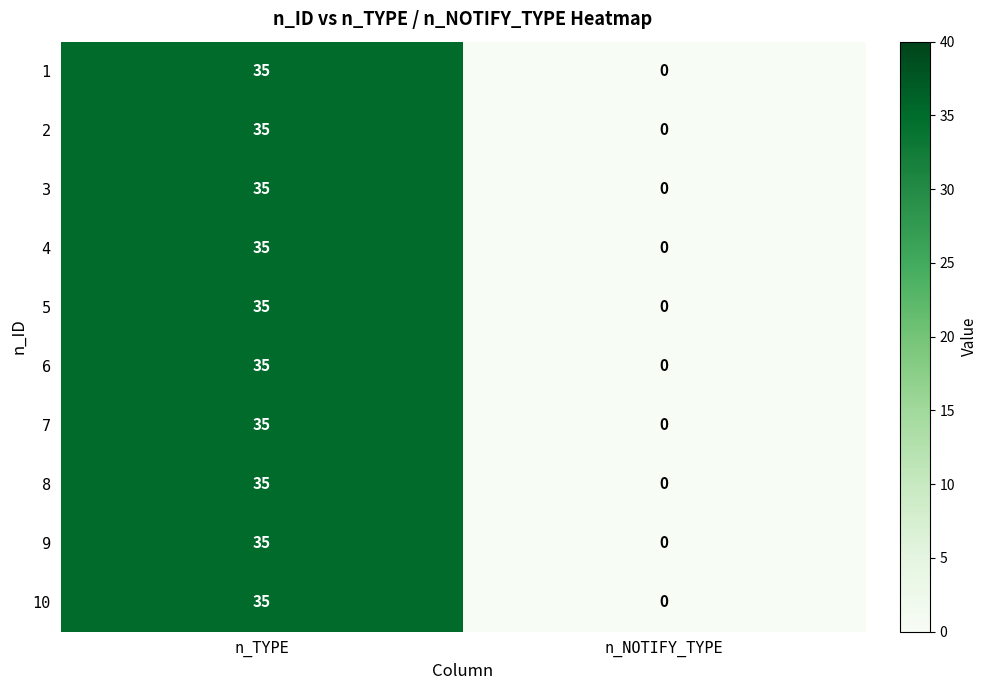

What is the highest value of the 10 series?

35